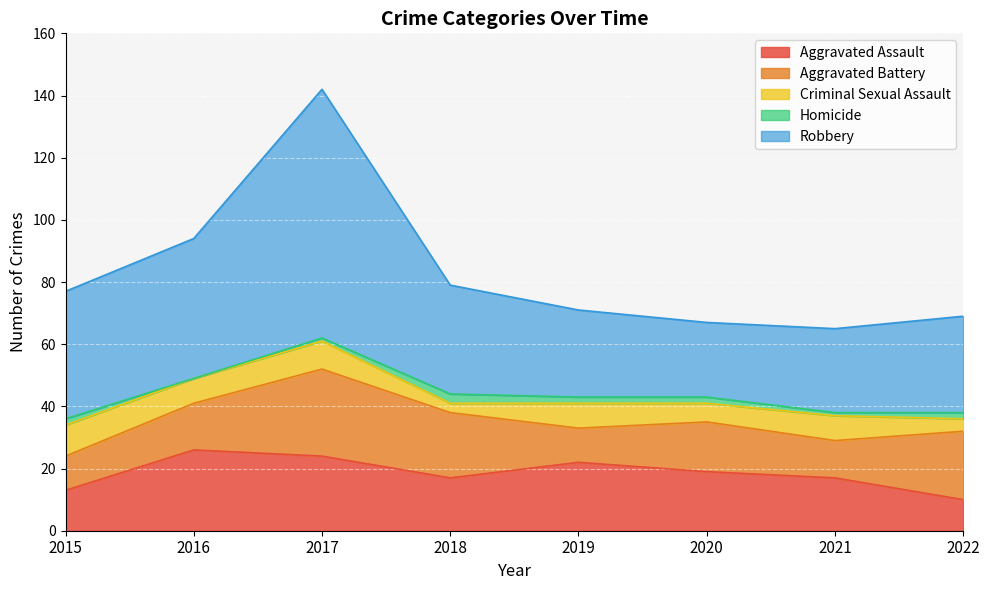

Reading right to left, extract all data points from this chart.

Aggravated Assault: 10	17	19	22	17	24	26	13
Aggravated Battery: 22	12	16	11	21	28	15	11
Criminal Sexual Assault: 4	8	6	8	3	9	8	10
Homicide: 2	1	2	2	3	1	0	2
Robbery: 31	27	24	28	35	80	45	41